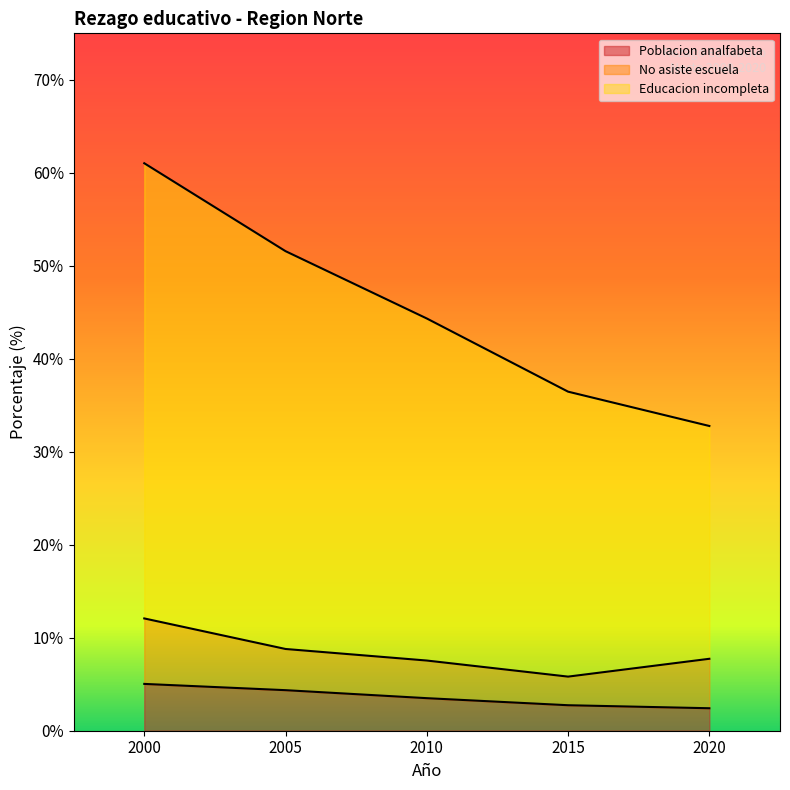

Which series has the largest range (max minus min)?

Educacion incompleta